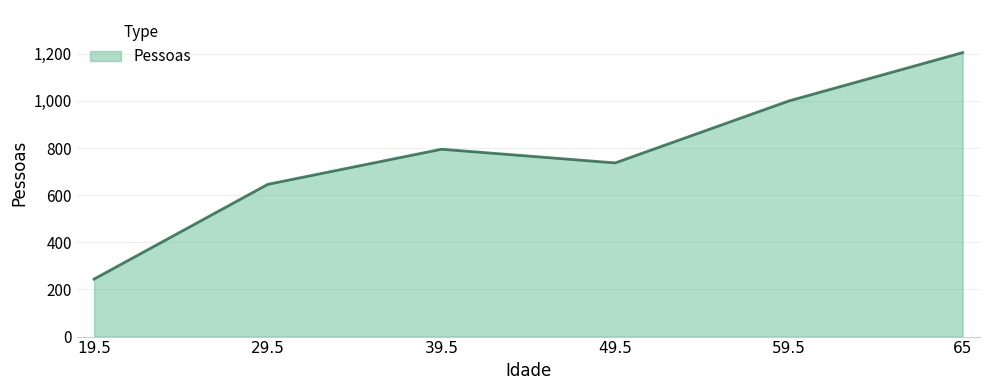

Approximately how many times larger is the value at 29.5 compared to 39.5?

0.8